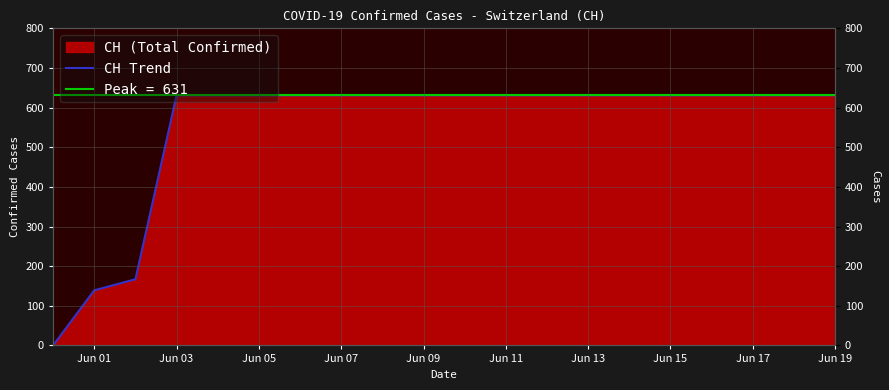

True or false: the data has more than 0 interior local peaks.

False